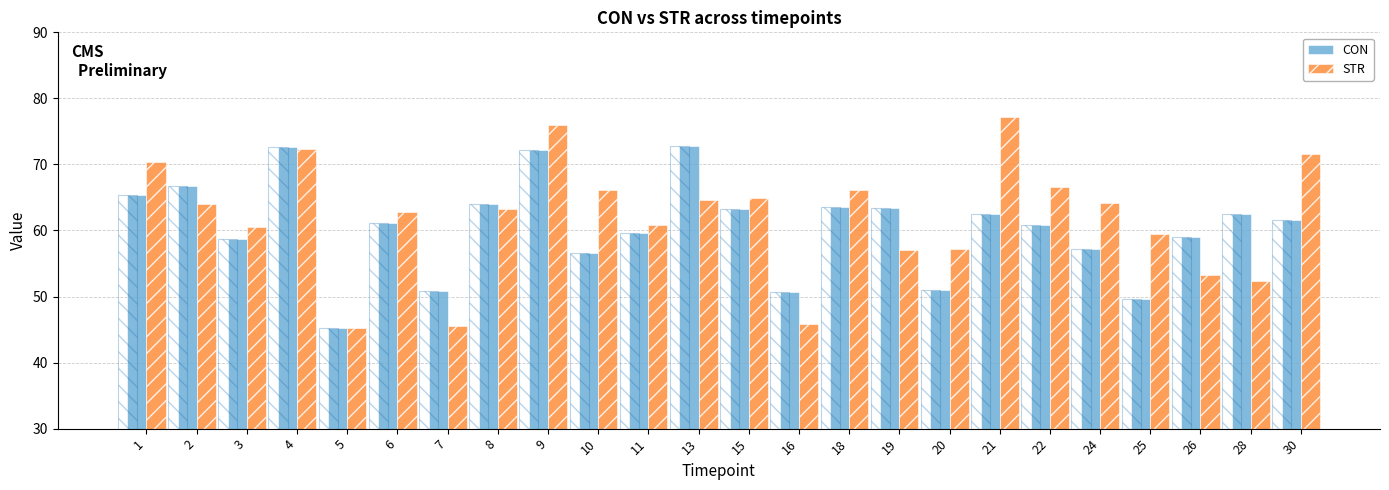

Rank the series by their average value, from highest to lowest.

STR, CON